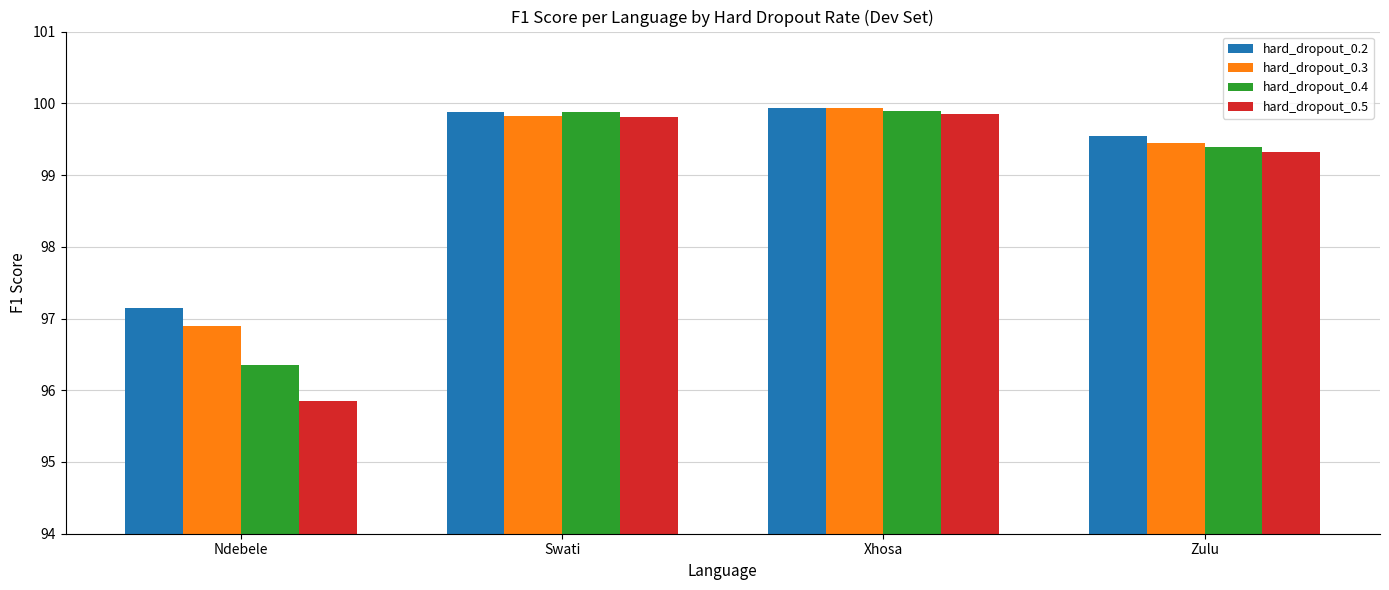

What is the highest value of the hard_dropout_0.5 series?

99.9